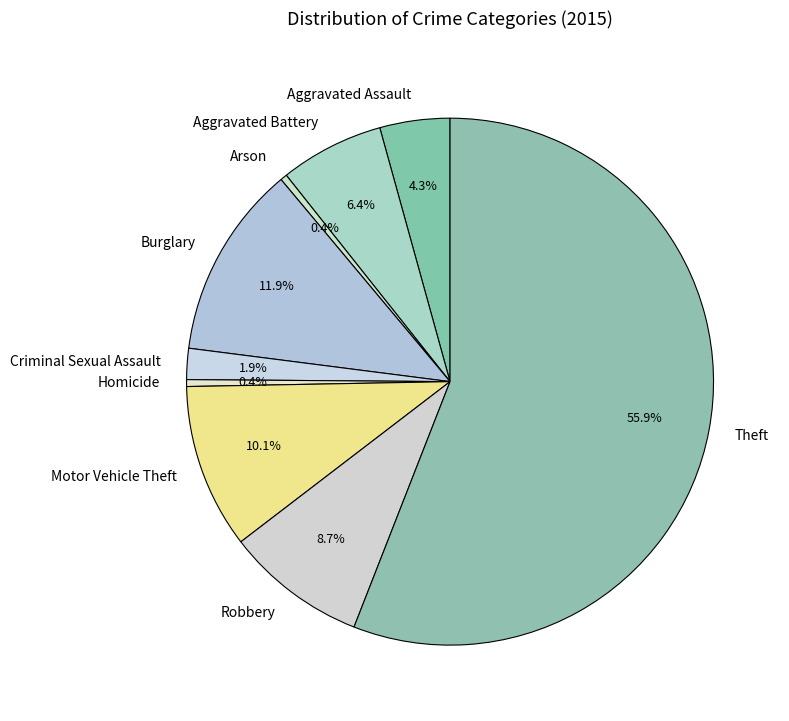

Approximately how many times larger is the value at Theft compared to Motor Vehicle Theft?

5.5